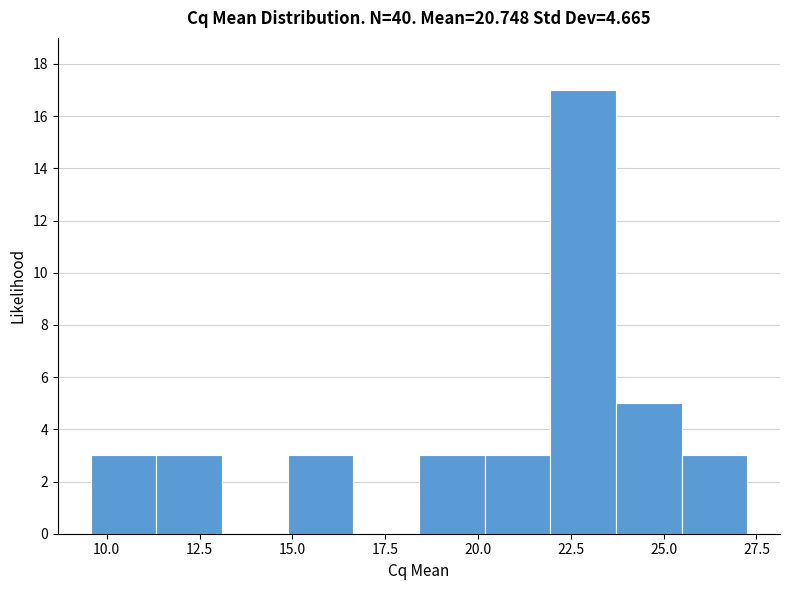

Around what value on the x-axis is the tallest bar? Give the approximate position of its centre, as read against the axis.

23.0